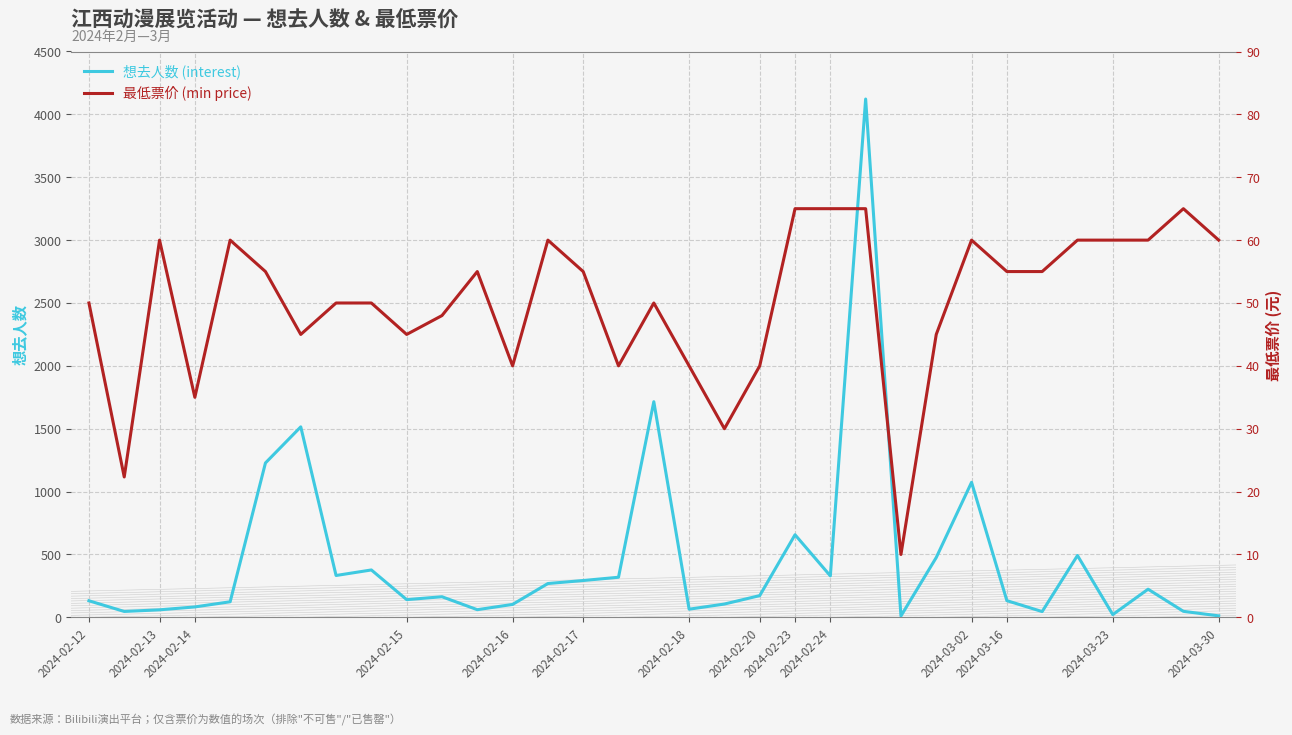

List the labels in order of 最低票价 (min price) value, largest first.

20, 21, 22, 31, 2024-02-14, 2024-02-16, 2024-03-30, 25, 28, 29, 30, 32, 2024-02-17, 2024-03-16, 14, 26, 27, 2024-02-12, 2024-02-20, 2024-02-23, 16, 2024-03-02, 2024-02-18, 2024-02-24, 24, 2024-03-23, 15, 17, 19, 2024-02-15, 18, 2024-02-13, 23